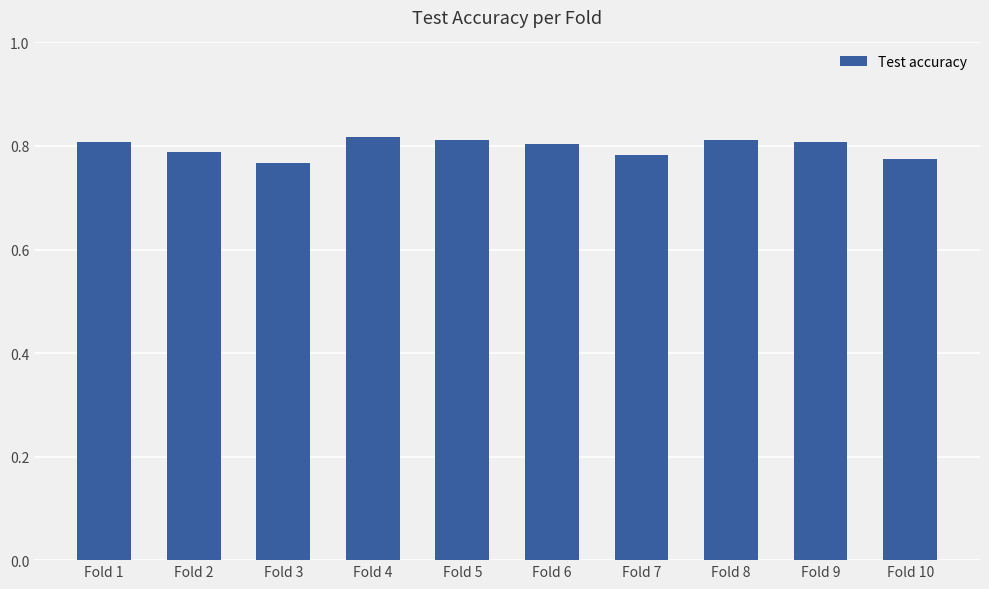

The chart shows a value of 0.3 at Fold 4. True or false?

False